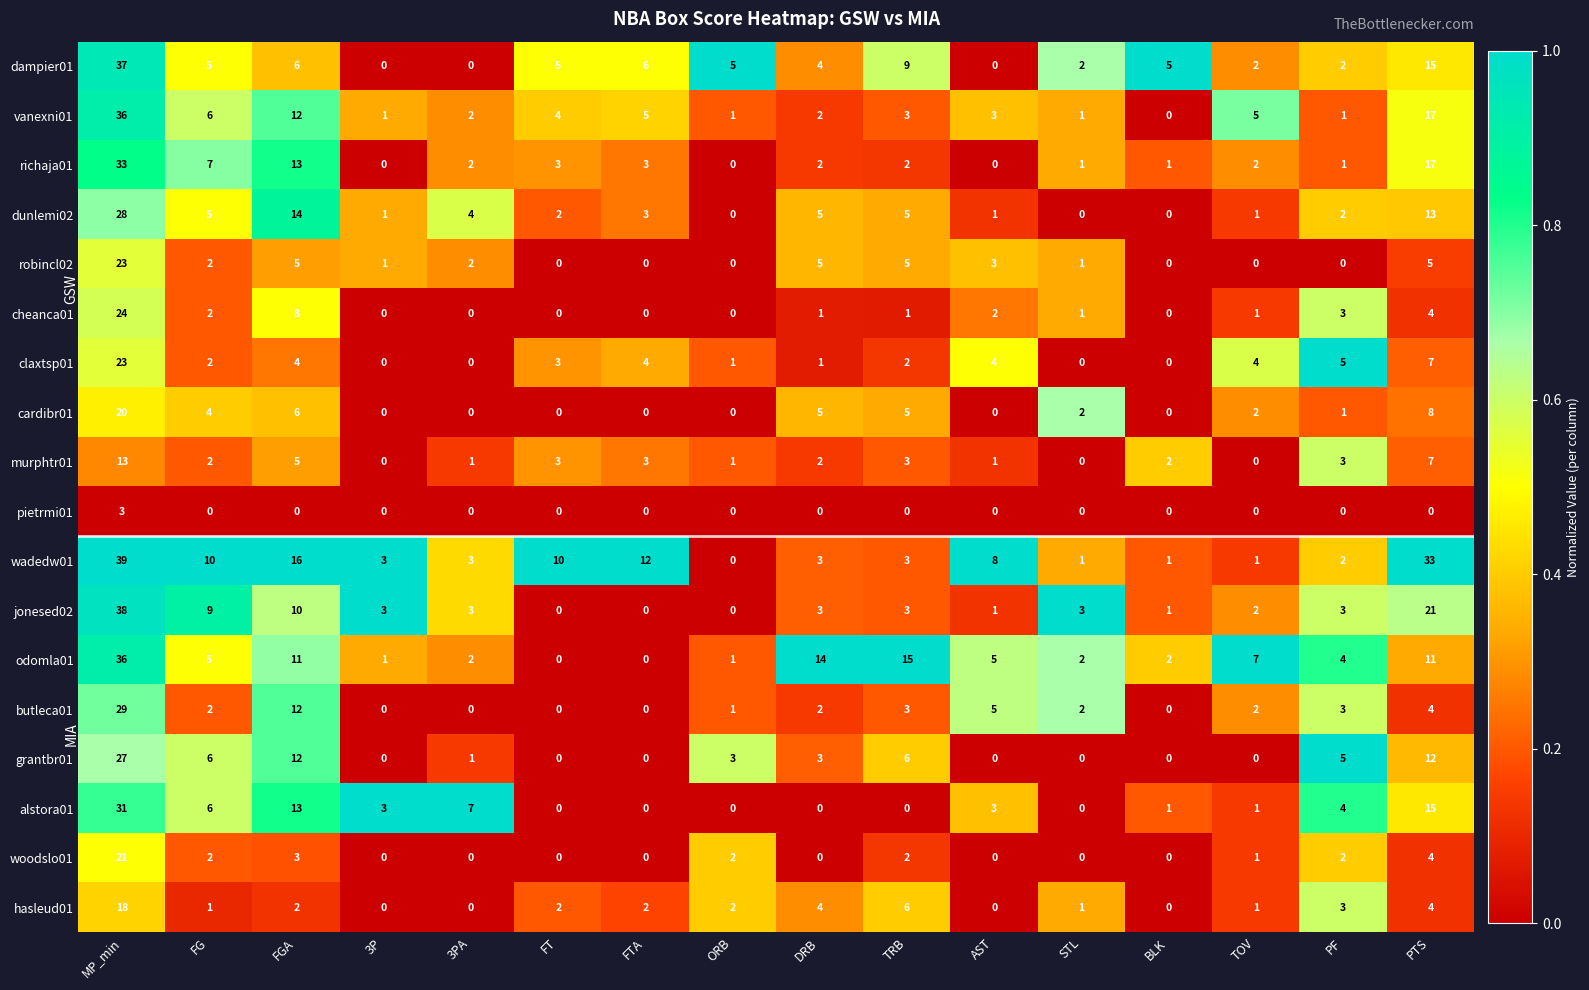

What is the maximum value for alstora01?

31